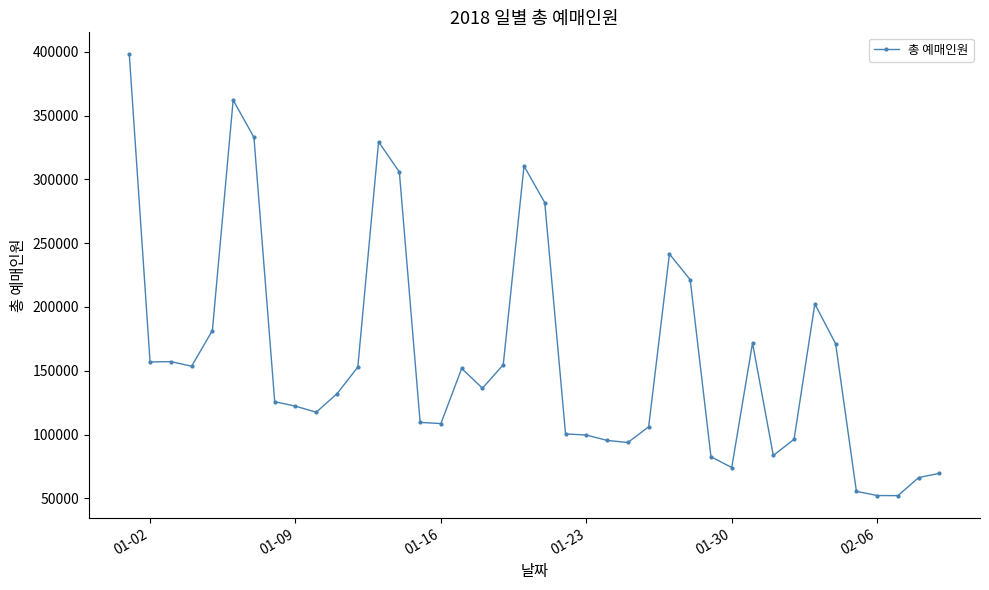

How many data points are less than 136324?

20